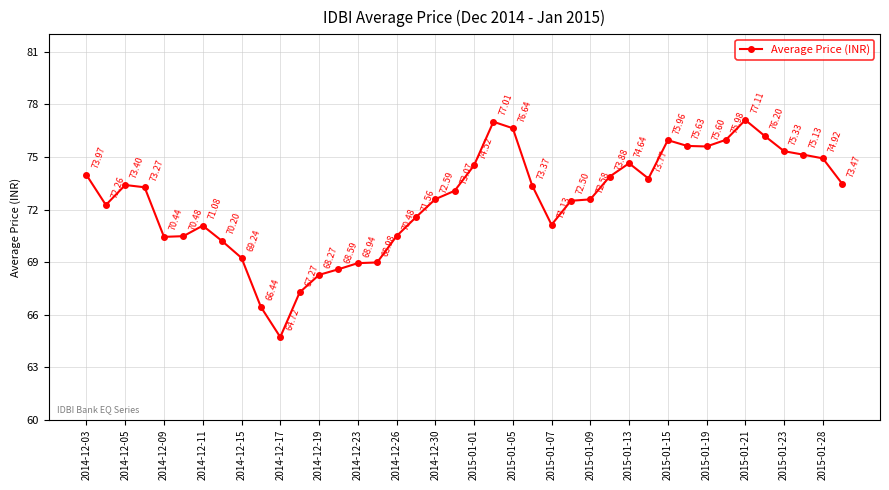

True or false: there are more than 2 points higher than both neighbors.

True